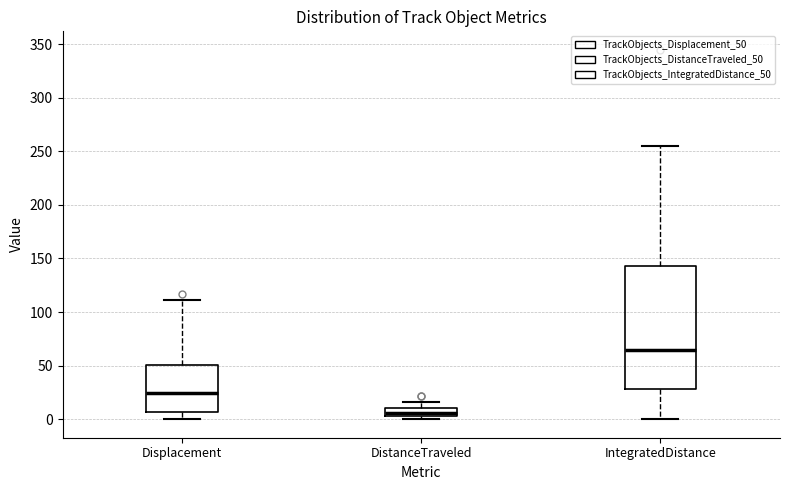

Reading left to right, read every box against the y-axis: the position of its median line, the range the box covers, and the ends of its whiskers. The values are not printed on the chart, so give them approximately, as read against the axis.

Displacement: median 25, box 5 to 50, whiskers 0 to 110
DistanceTraveled: median 5 (just above the box's lower edge), box 5 to 10, whiskers 0 to 15
IntegratedDistance: median 65, box 30 to 145, whiskers 0 to 255